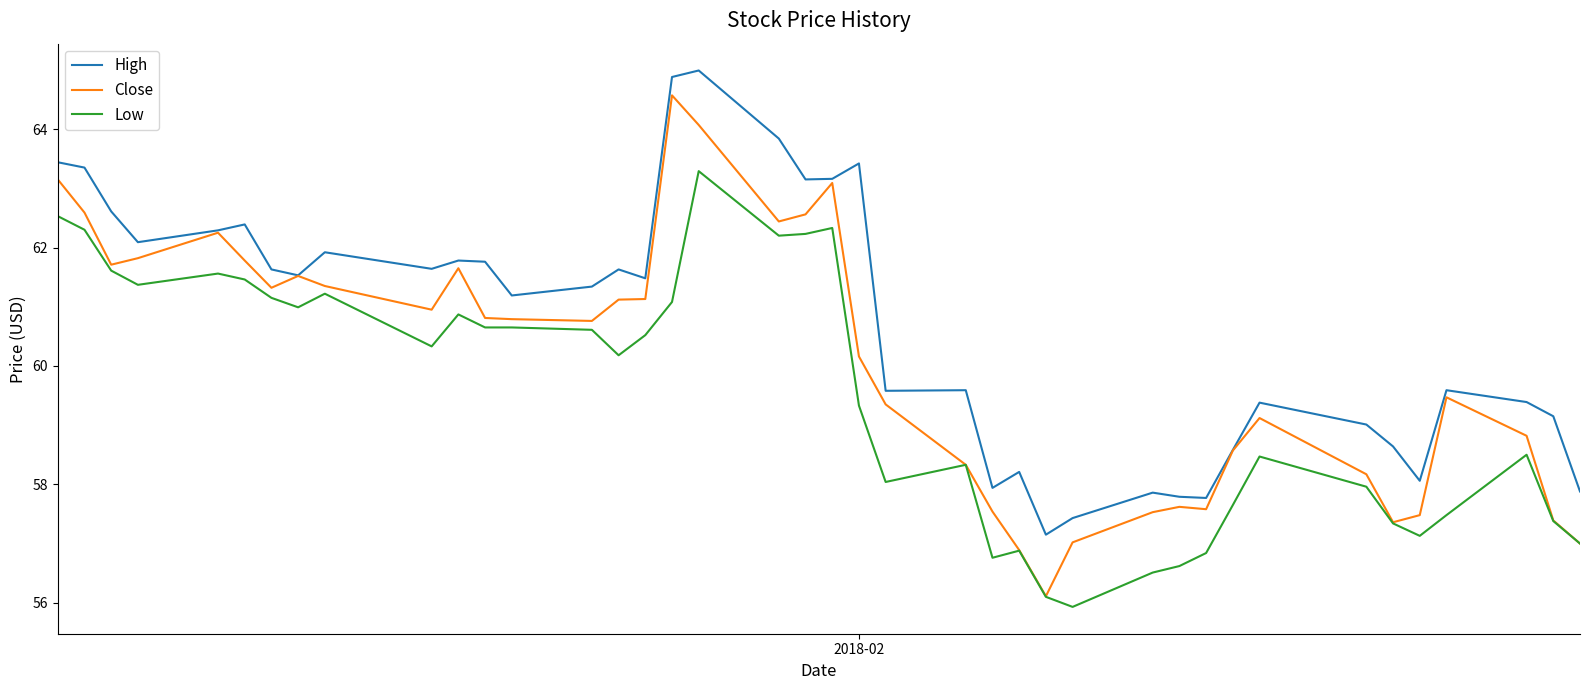

Which series has the largest total across all categories?

High